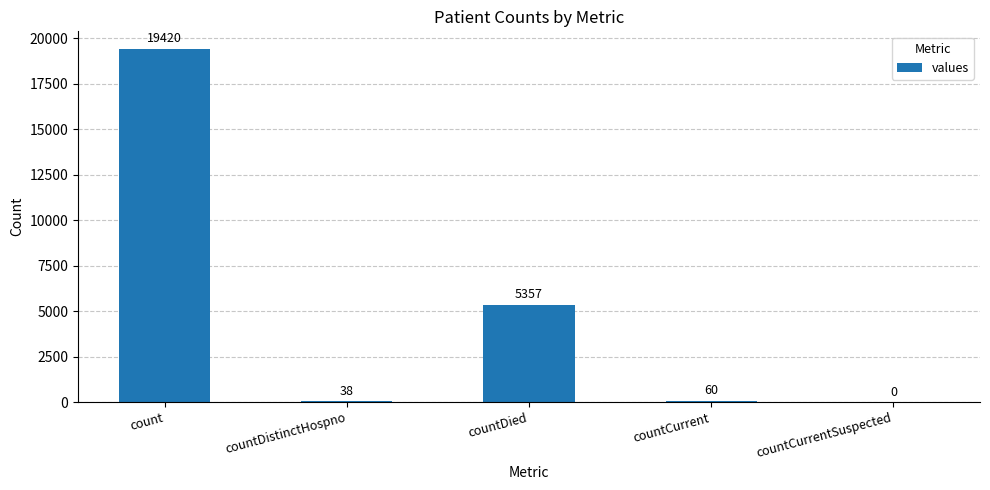

The chart shows a value of 9448 at countDied. True or false?

False